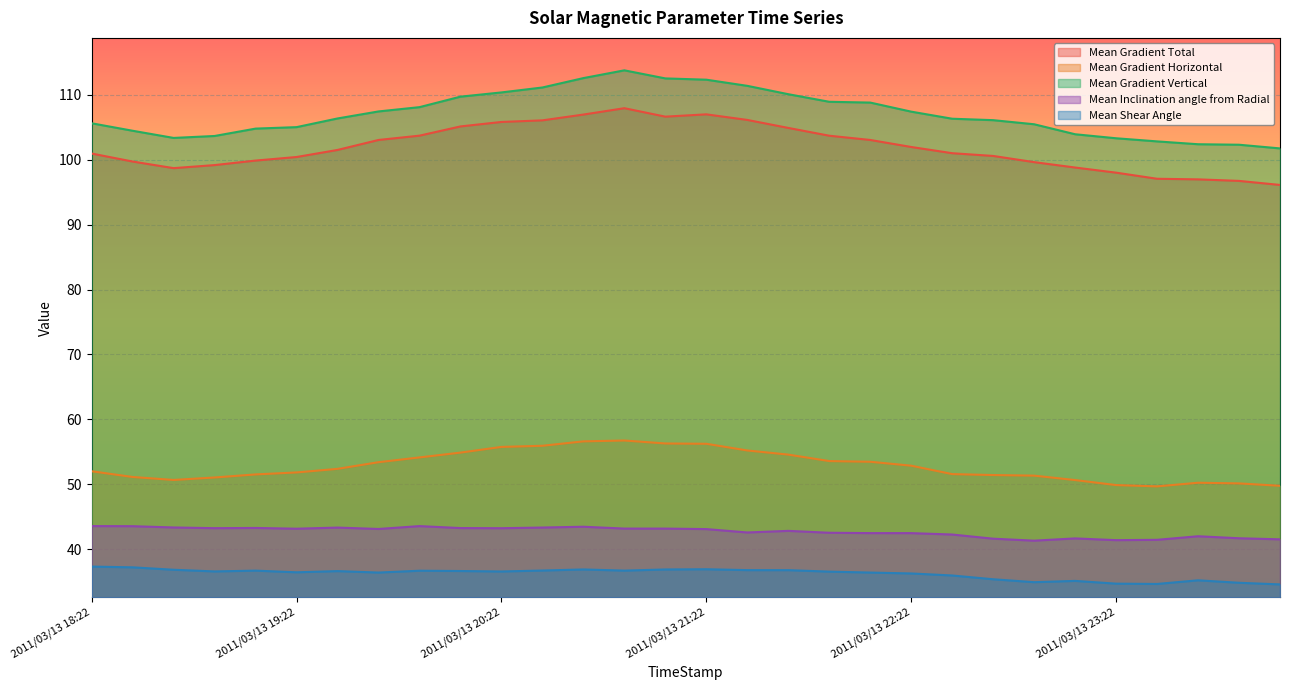

Is it true that Mean Gradient Vertical equals 155.1 at 2011/03/13 20:22?

False